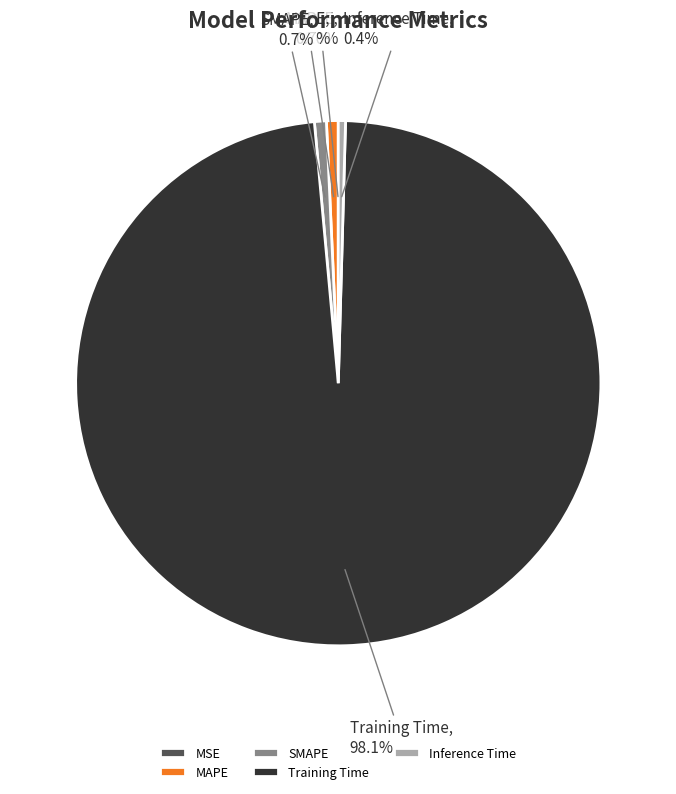

Which slice is the largest?

Training Time